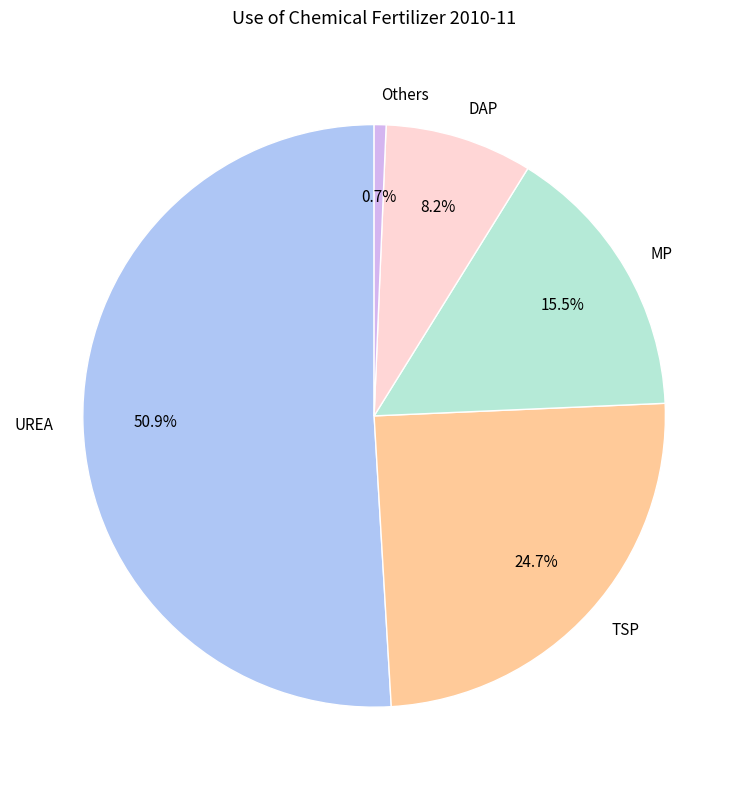

Count the number of slices in the pie.

5